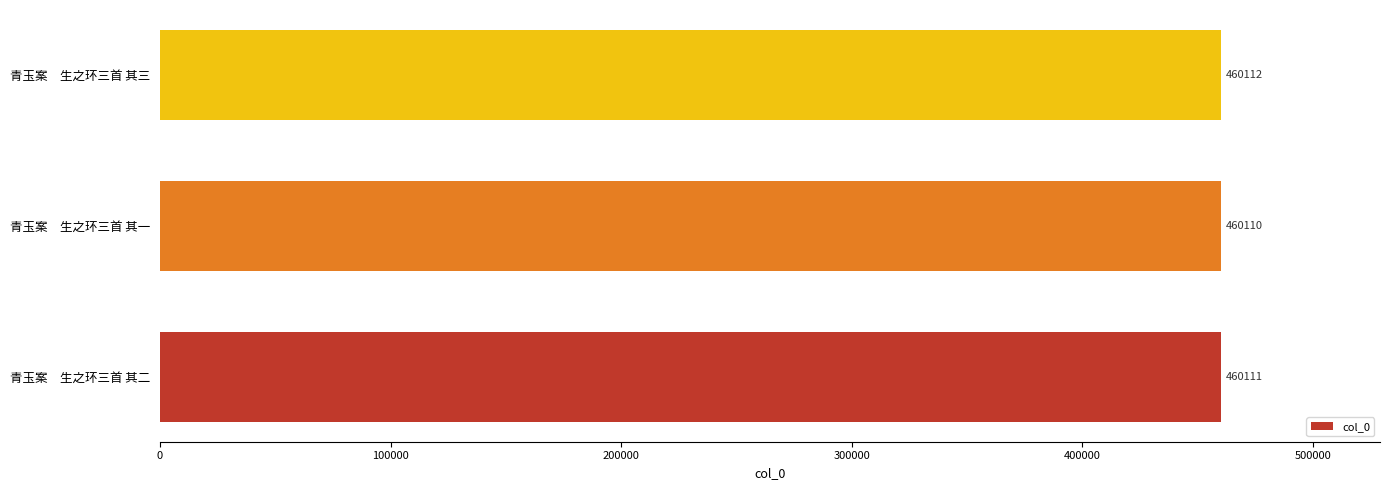

What is the average value?

460111